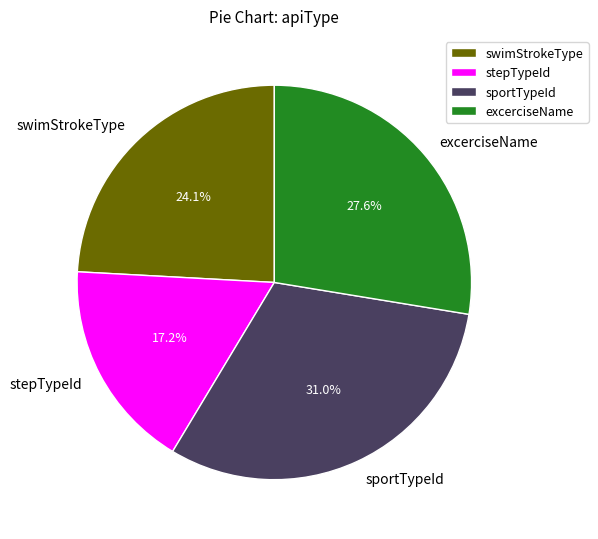

Which category has the biggest portion of the pie?

sportTypeId